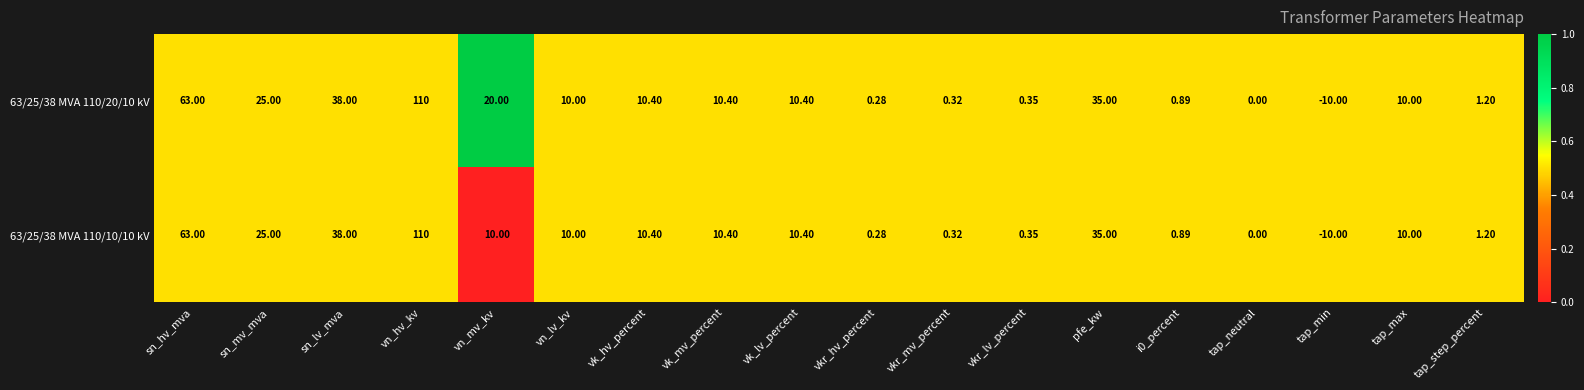

Which category has the highest value in the 63/25/38 MVA 110/20/10 kV series?

vn_hv_kv